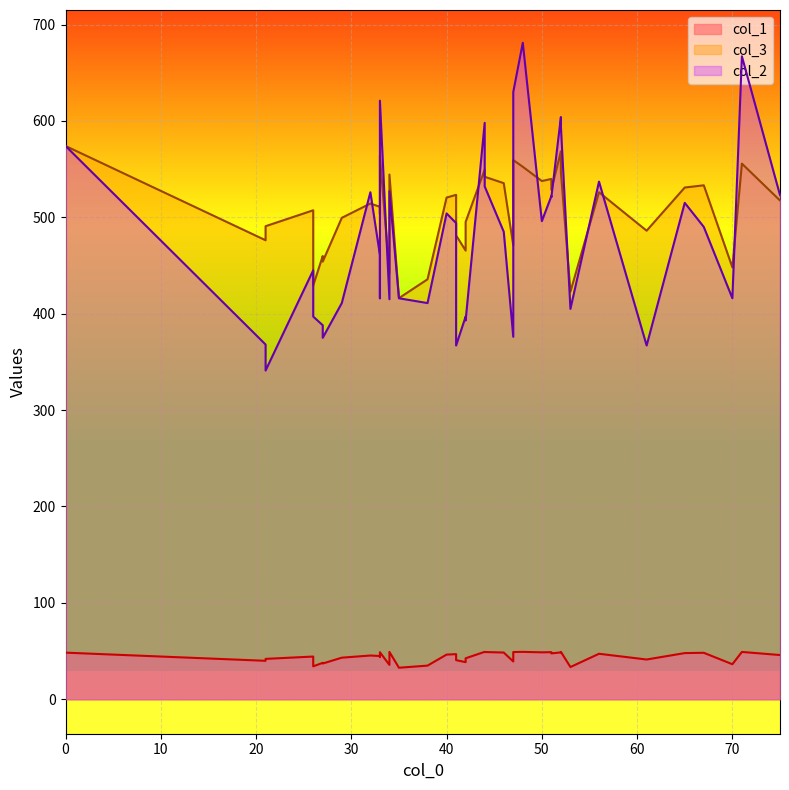

What is the sum of the col_3 values at 56 and 33?

1036.8